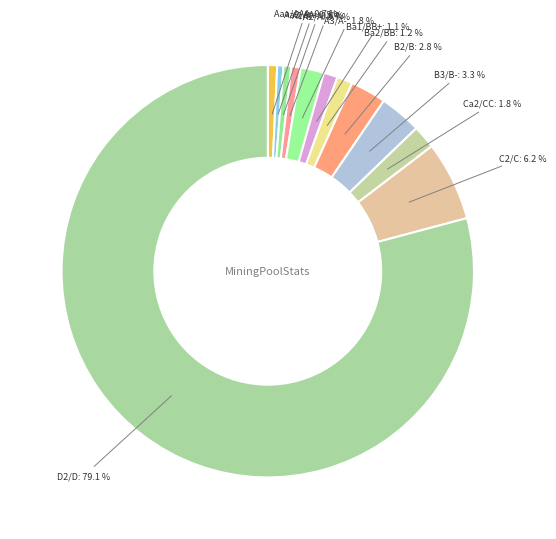

Count the number of slices in the pie.

12